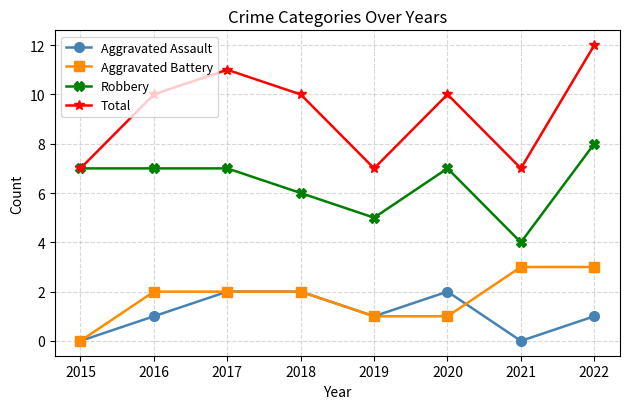

Rank the series by their maximum value, from lowest to highest.

Aggravated Assault, Aggravated Battery, Robbery, Total